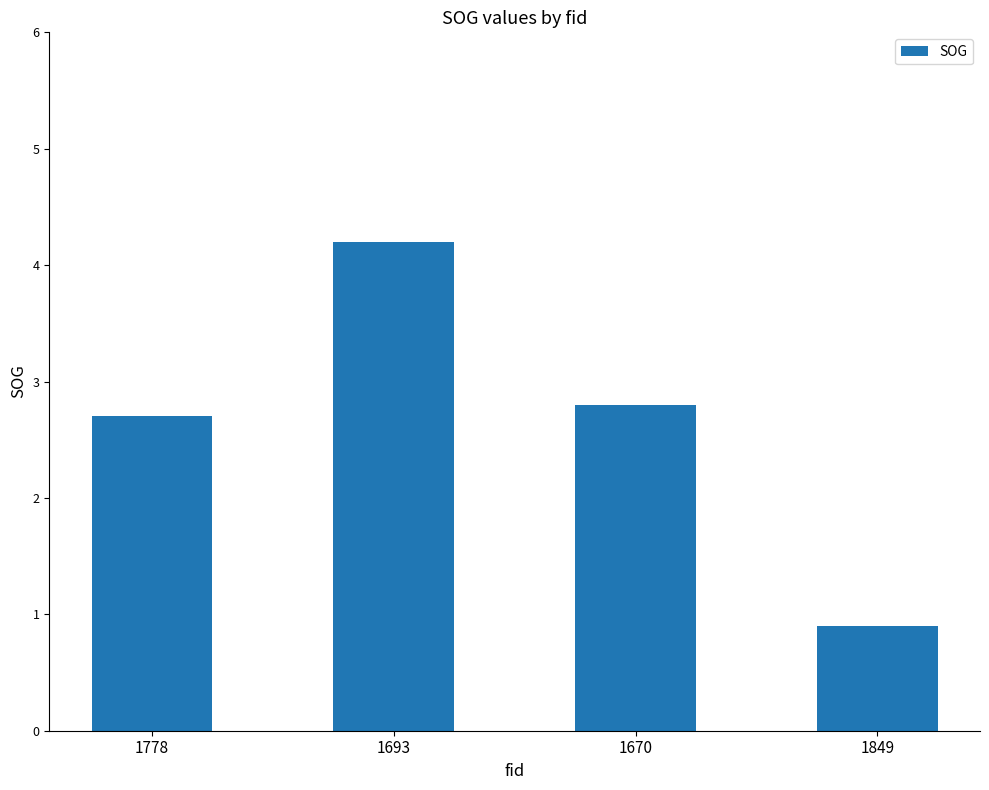

Rank the categories by value from lowest to highest.

1849, 1778, 1670, 1693